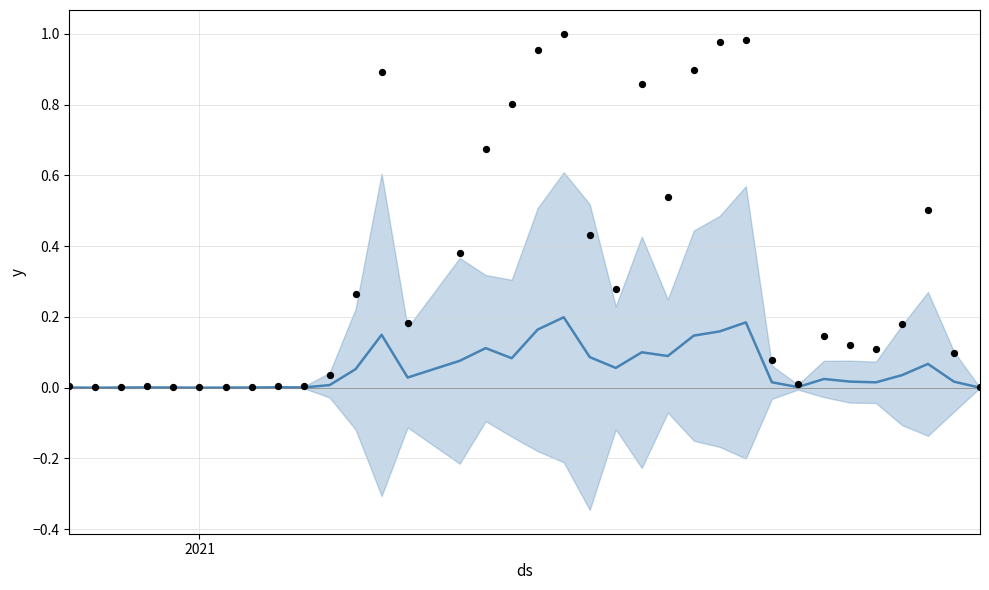

Is the value of Celkem (norm) at 8 greater than the value of mean at 2020?

Yes